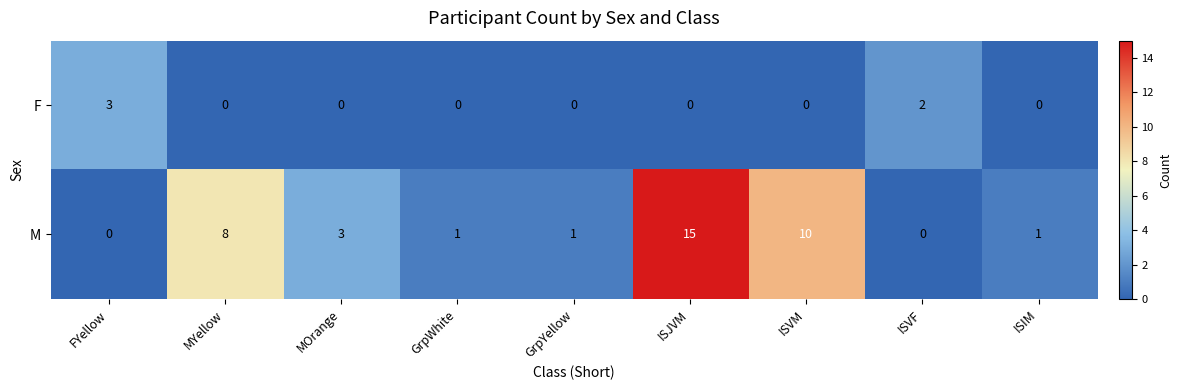

The F series shows 0 at MYellow. True or false?

True